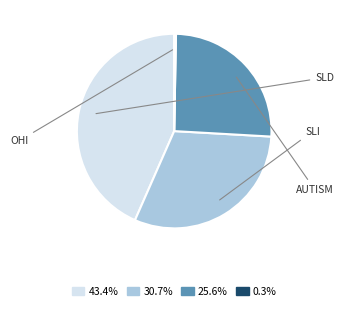

Approximately how many times larger is the value at 43.4% compared to 30.7%?

1.4